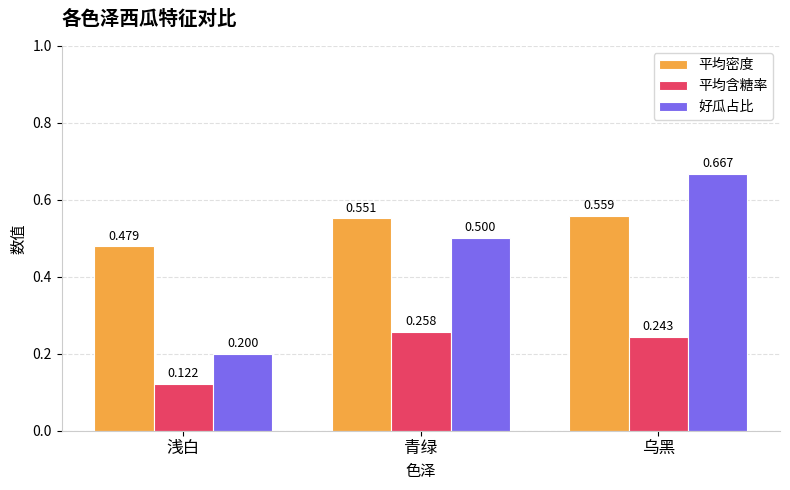

Which label corresponds to the largest value in the chart?

乌黑